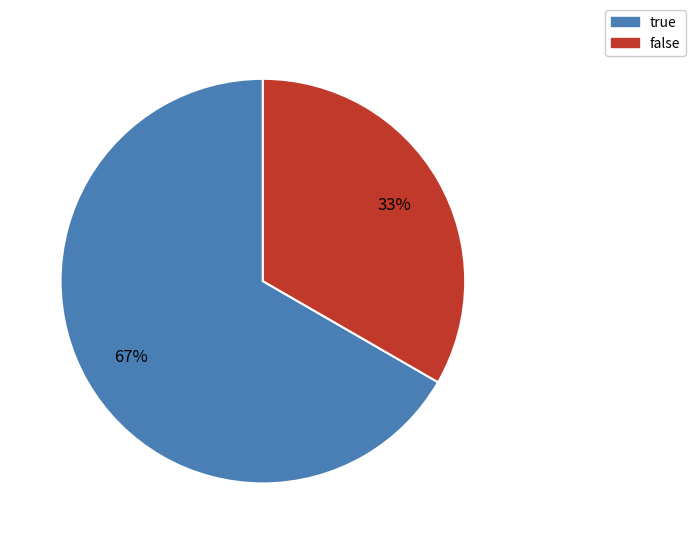

Which slice is the largest?

true